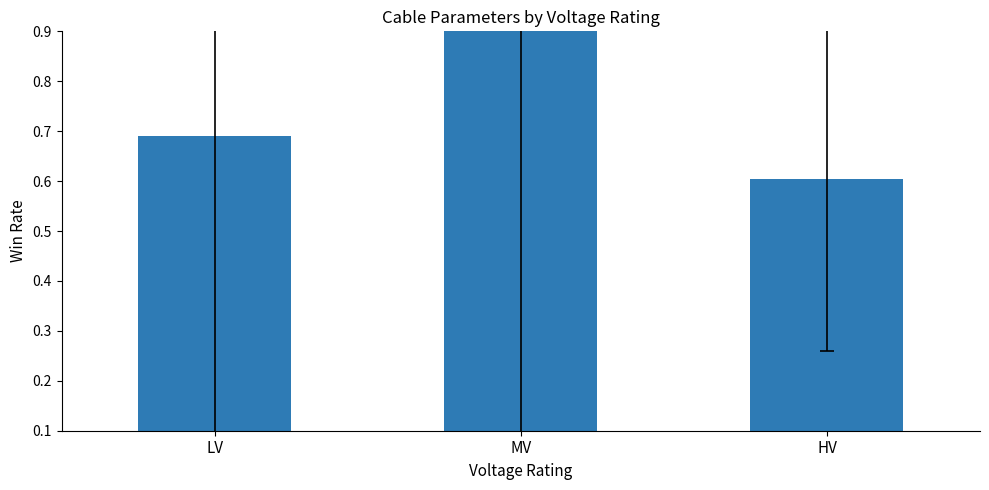

Which category has the highest value across all series?

MV